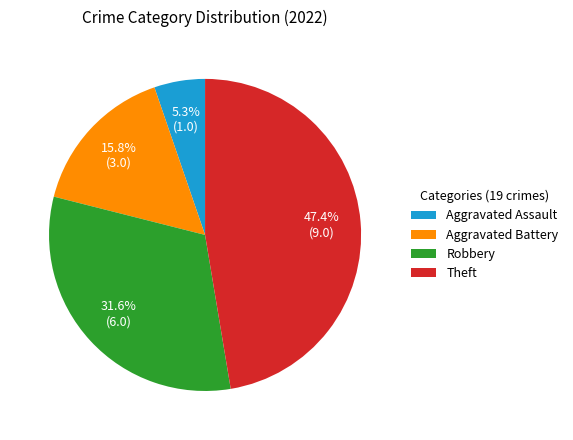

Rank the categories by value from highest to lowest.

Theft, Robbery, Aggravated Battery, Aggravated Assault